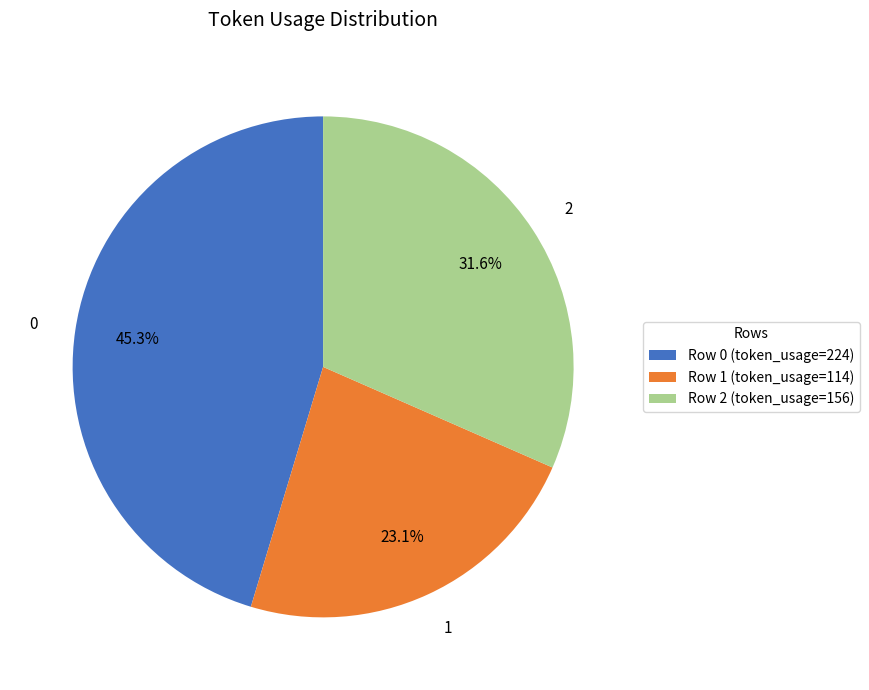

Approximately how many times larger is the value at 2 compared to 0?

0.7